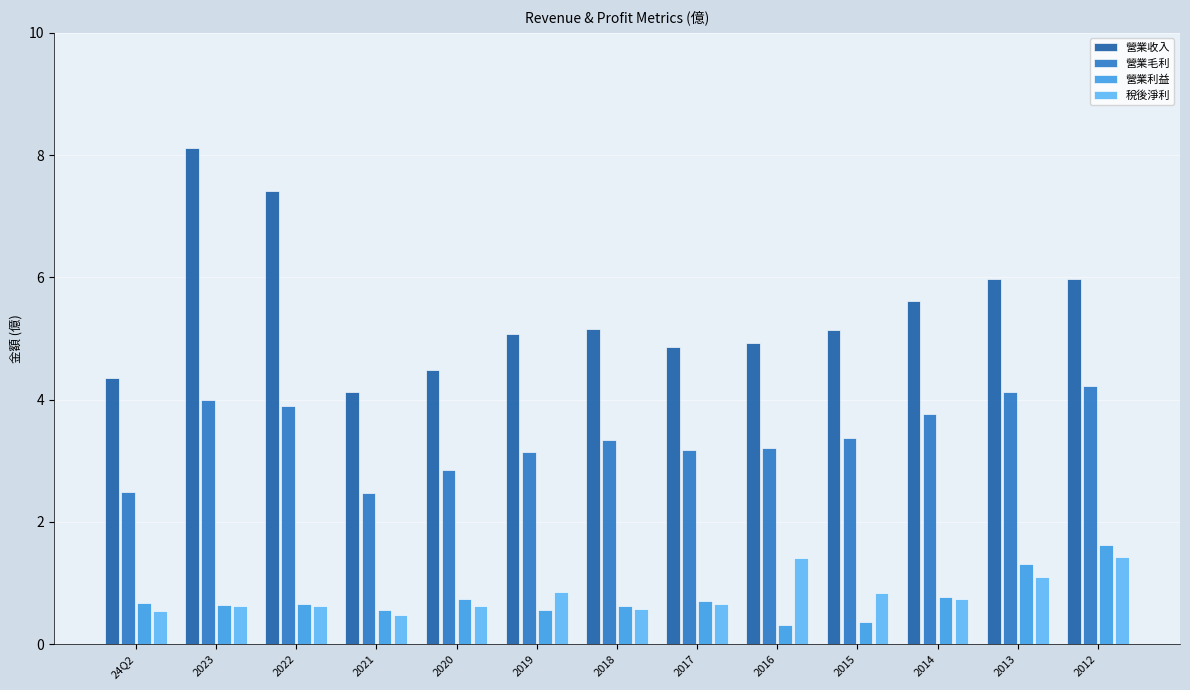

True or false: 營業利益 has a value of 0.2 at 2020.

False